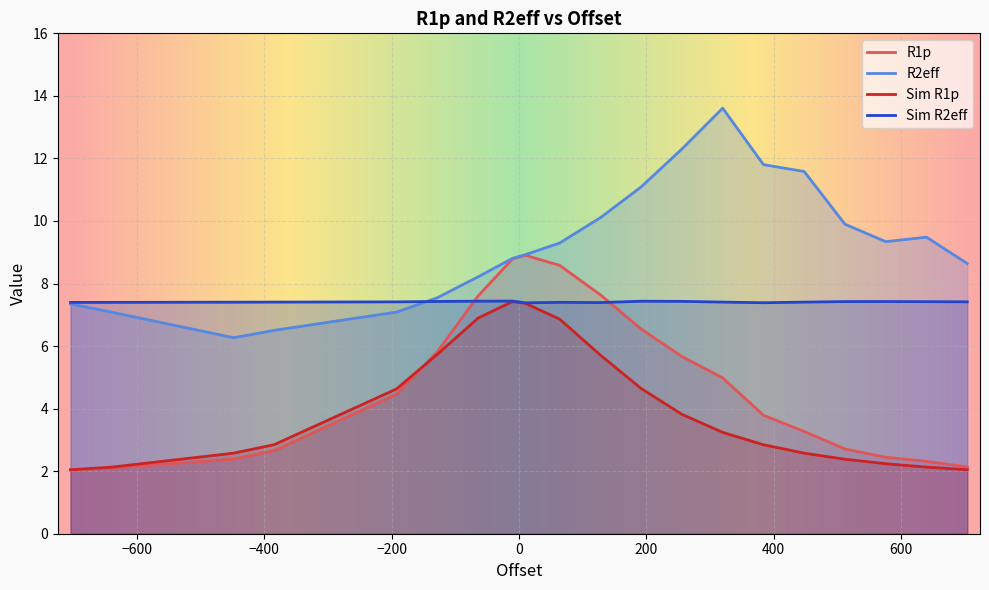

Which series has the largest total across all categories?

R2eff